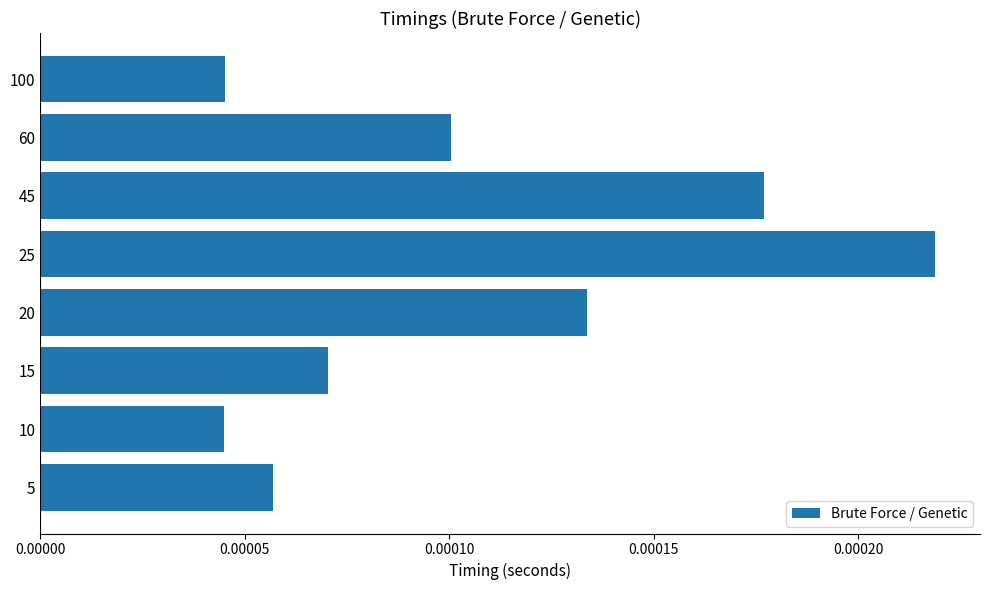

At which category does the chart reach its peak across all series?

25